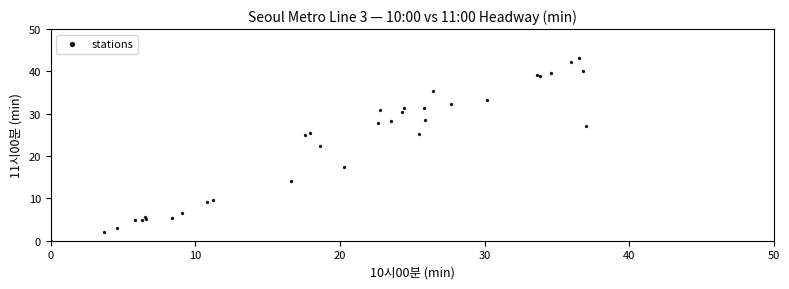

What Y value in the scatter plot is closest to 21?

22.3